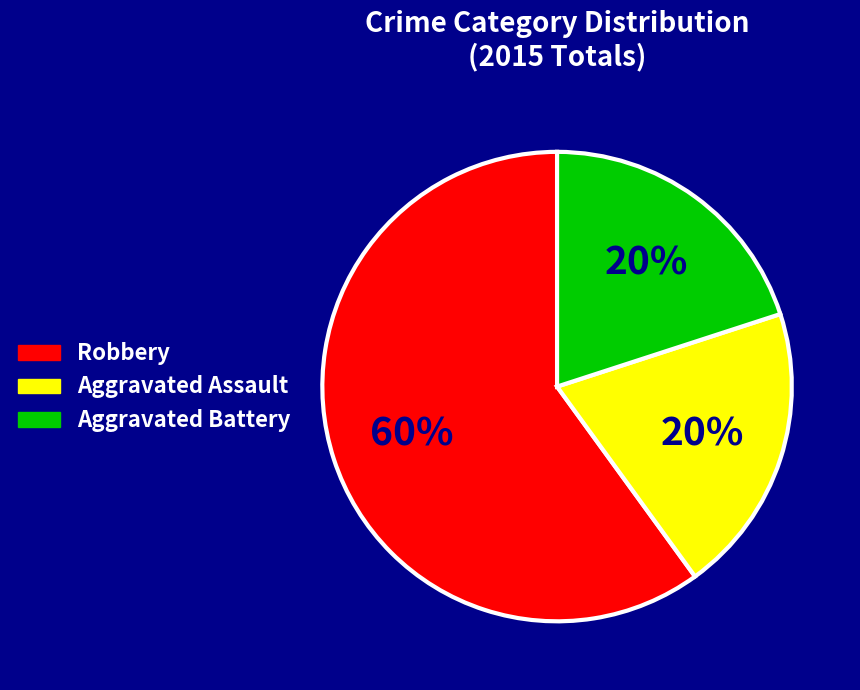

Is Robbery the majority of the pie?

Yes